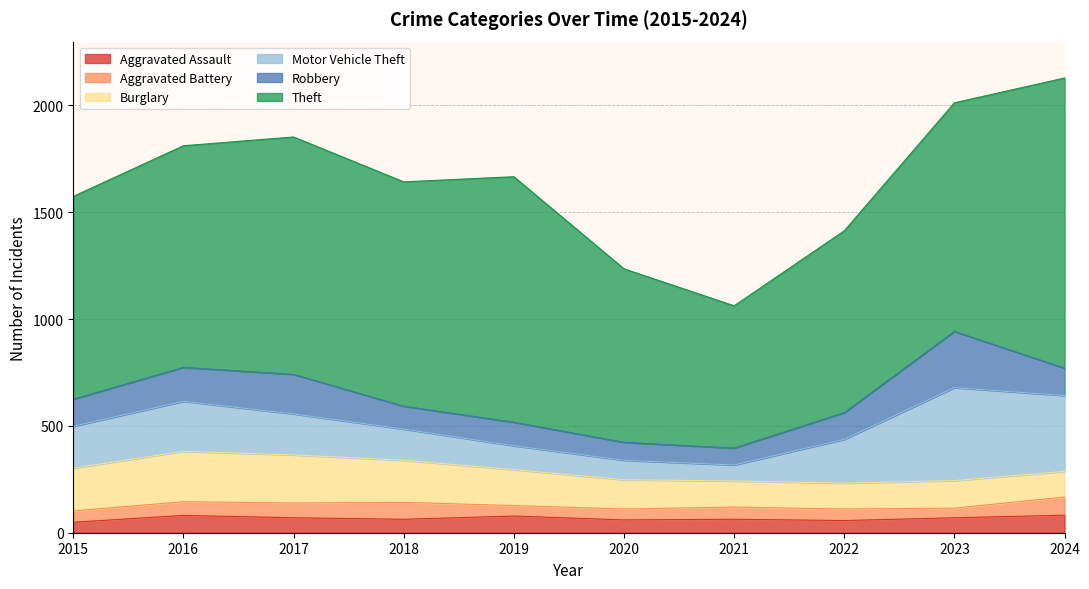

What are all the series names shown in the legend?

Aggravated Assault, Aggravated Battery, Burglary, Motor Vehicle Theft, Robbery, Theft